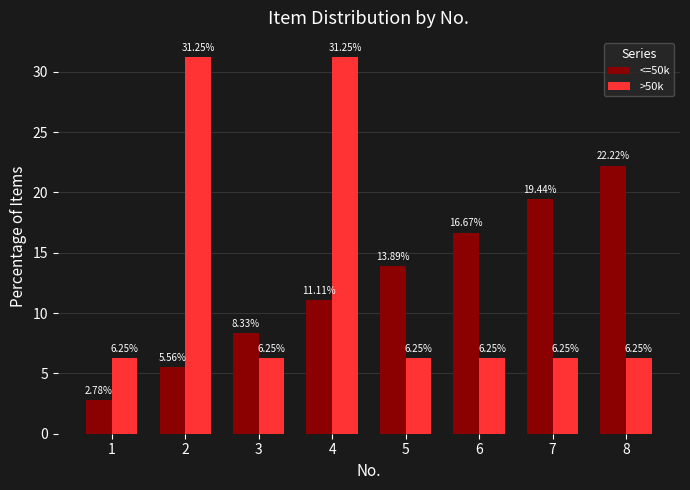

Which series has the largest range (max minus min)?

>50k